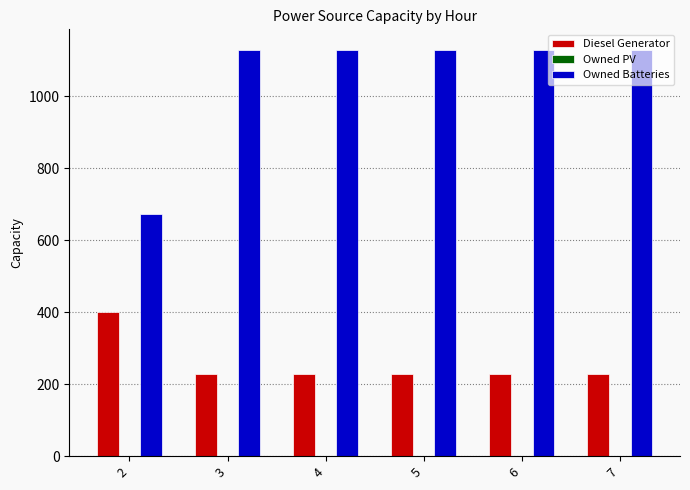

Which series has the widest spread of values?

Owned Batteries